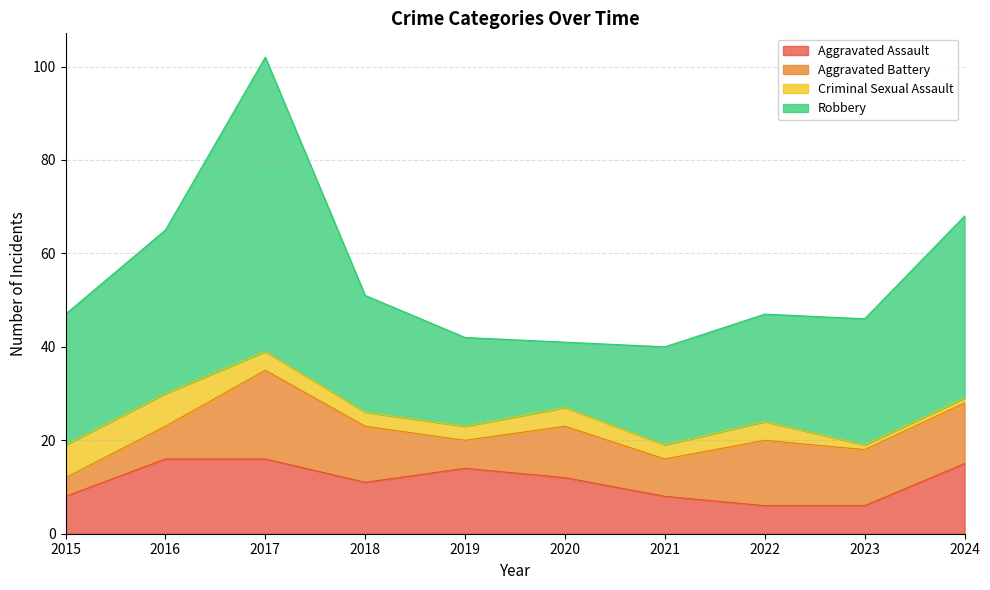

Between 2020 and 2022, which is larger?

2020